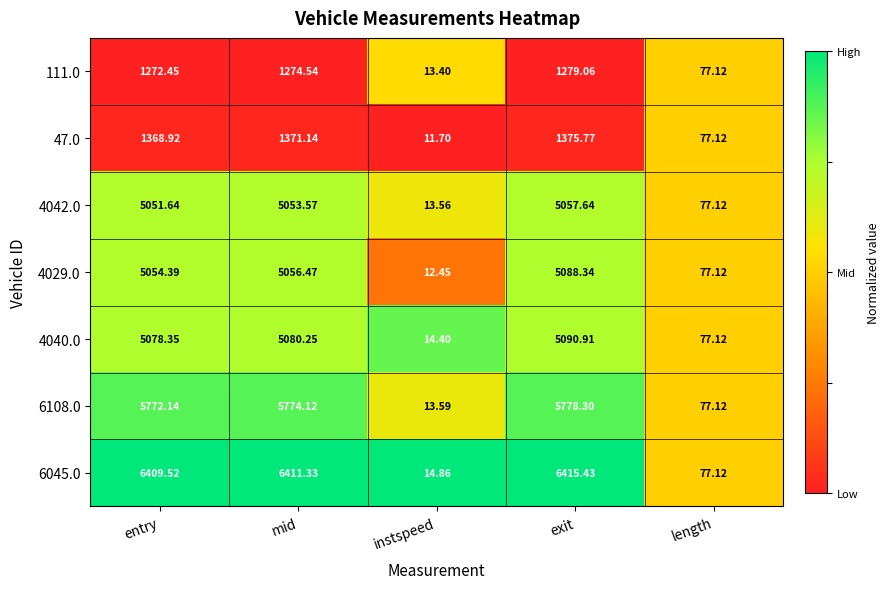

Which series has the widest spread of values?

6045.0